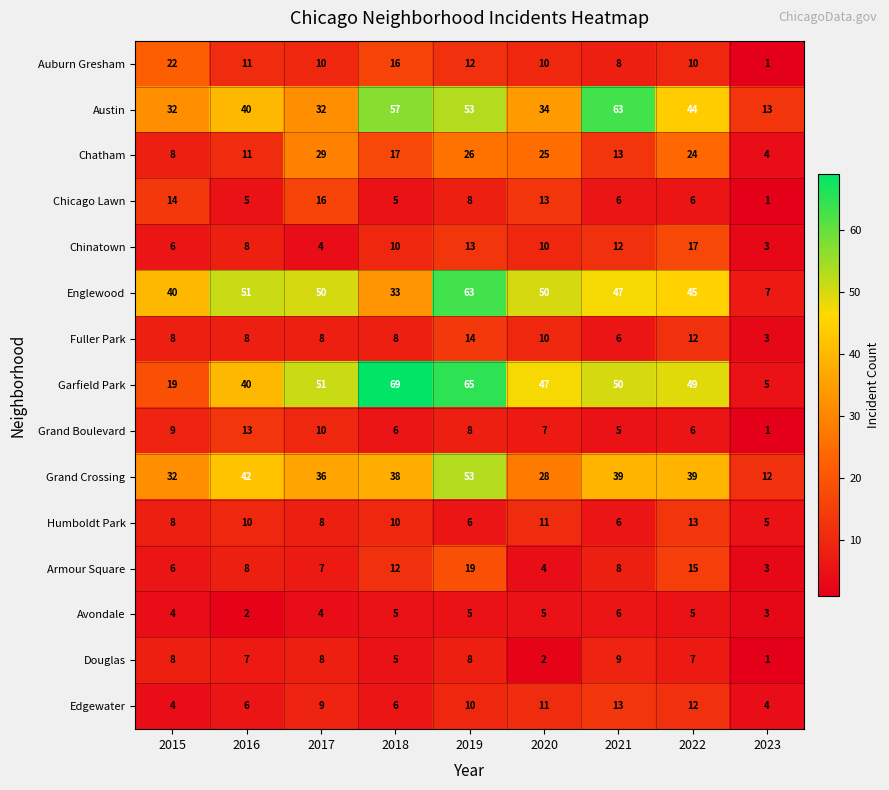

How many categories are shown in the chart?

9